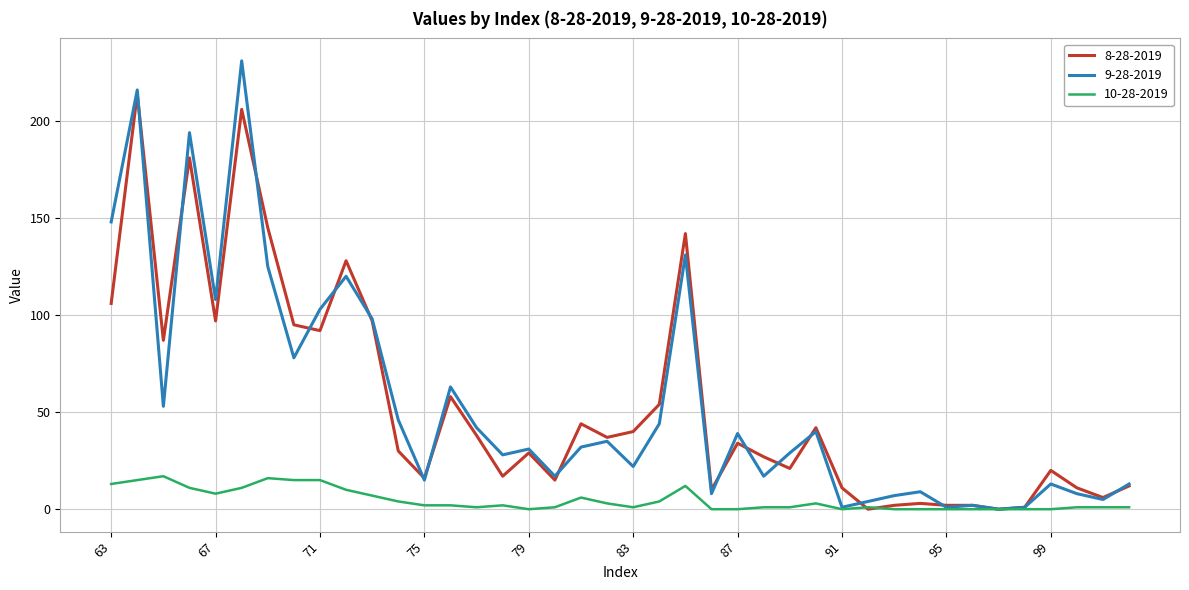

In 9-28-2019, how many points are higher than both neighbors (excluding endpoints)?

13